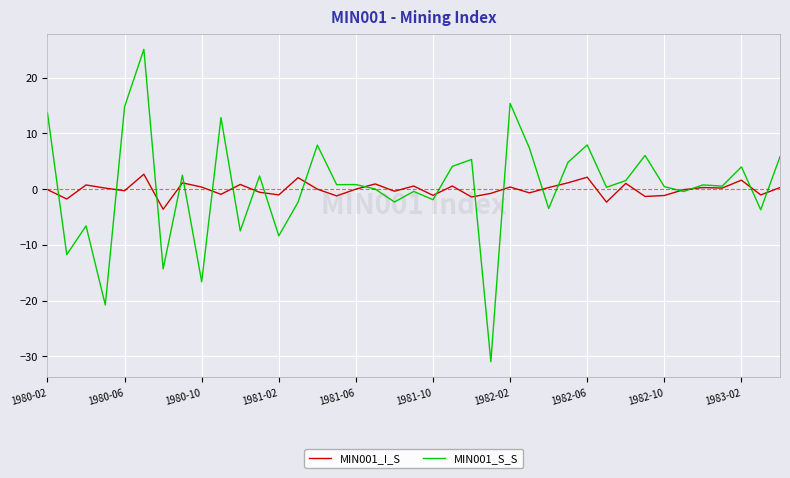

What is the maximum value shown in the chart?

25.1